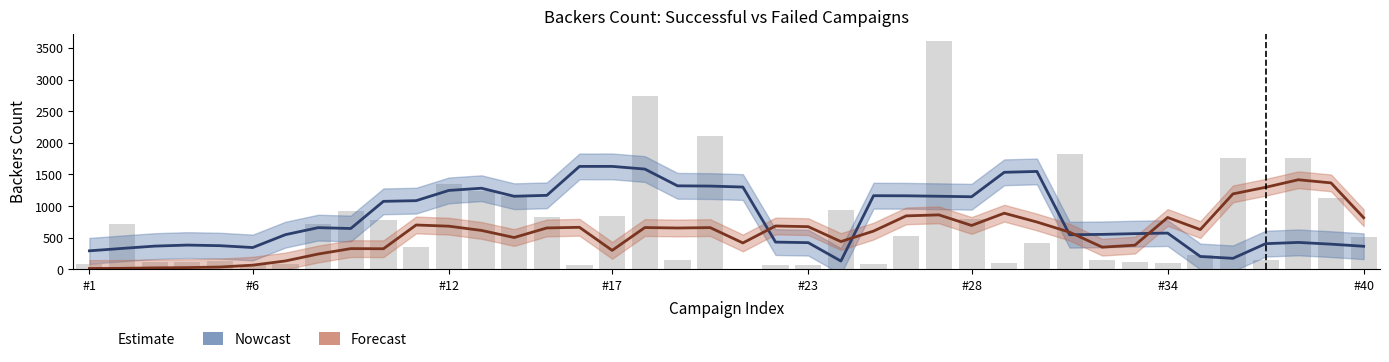

The value of Successful at 38 is 1600. True or false?

True